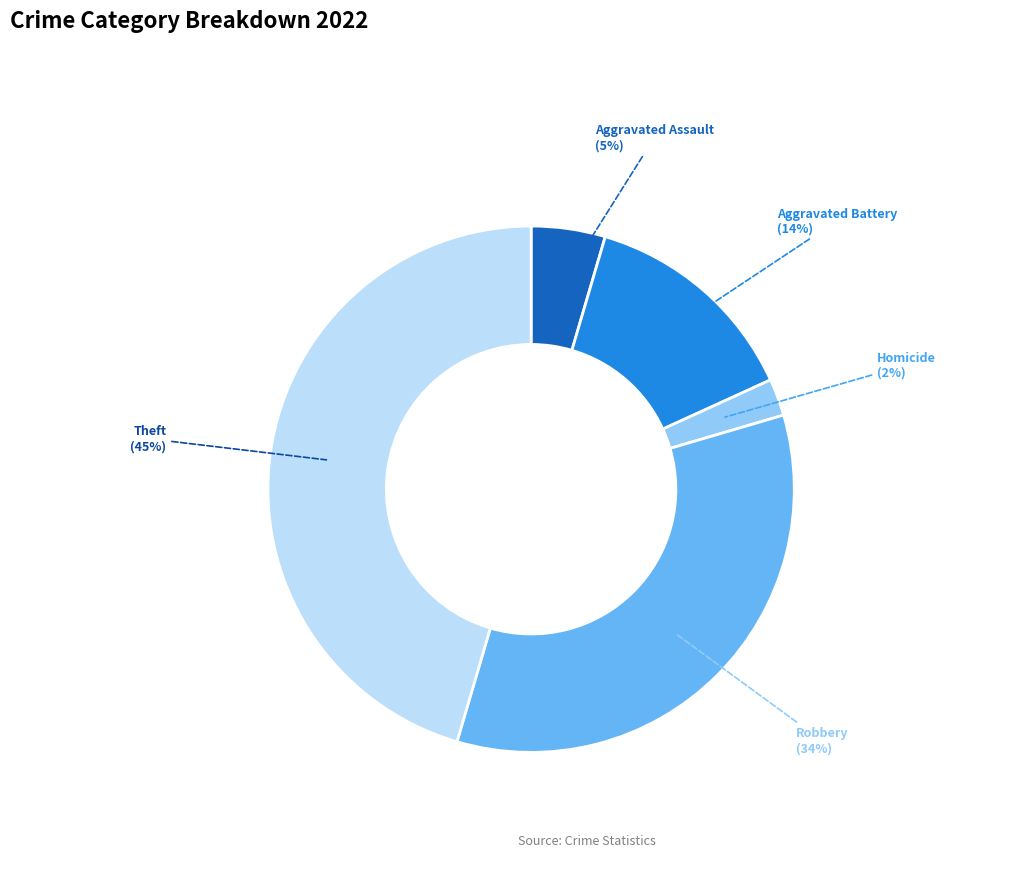

Is there a majority slice in this chart?

No